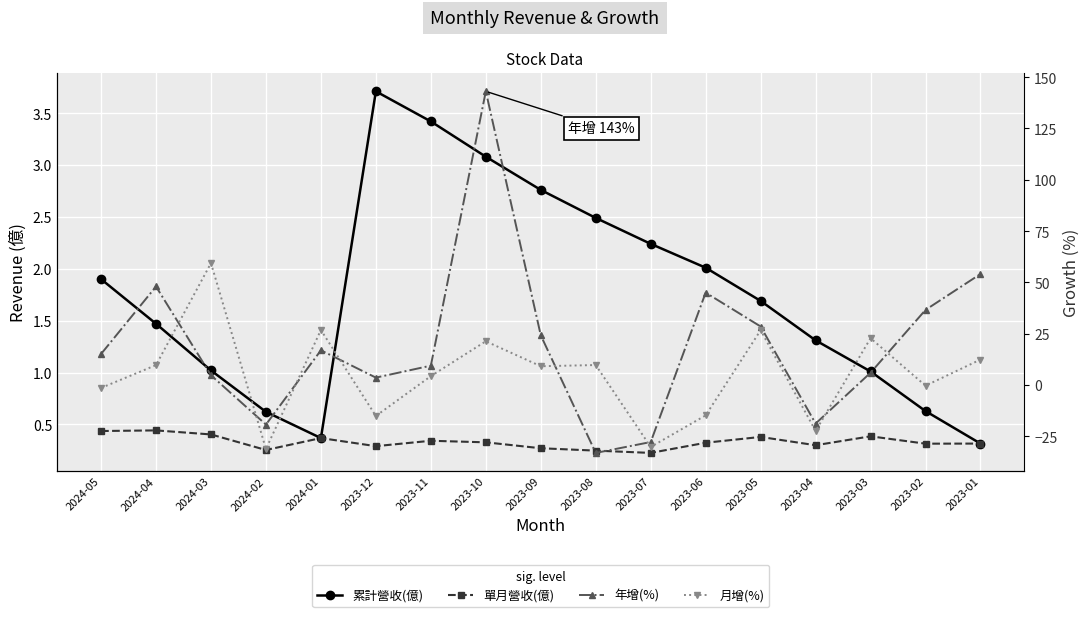

Is the value of 累計營收(億) at 2024-05 greater than the value of 月增(%) at 2023-08?

No